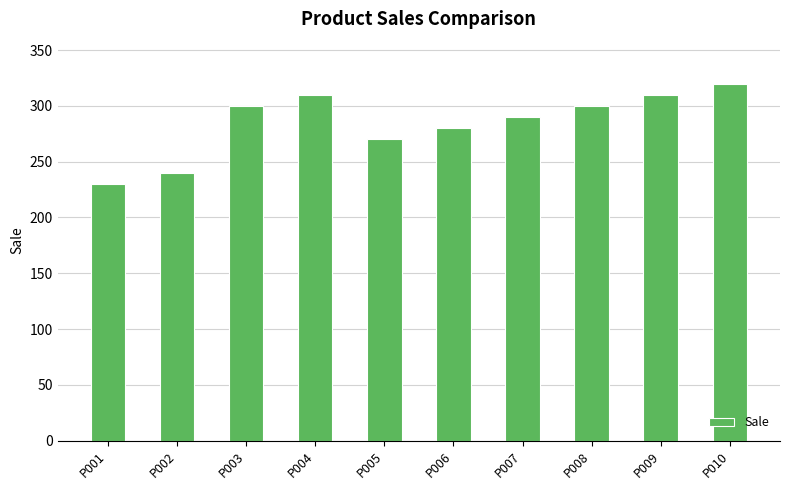

How many bars are there in total?

10